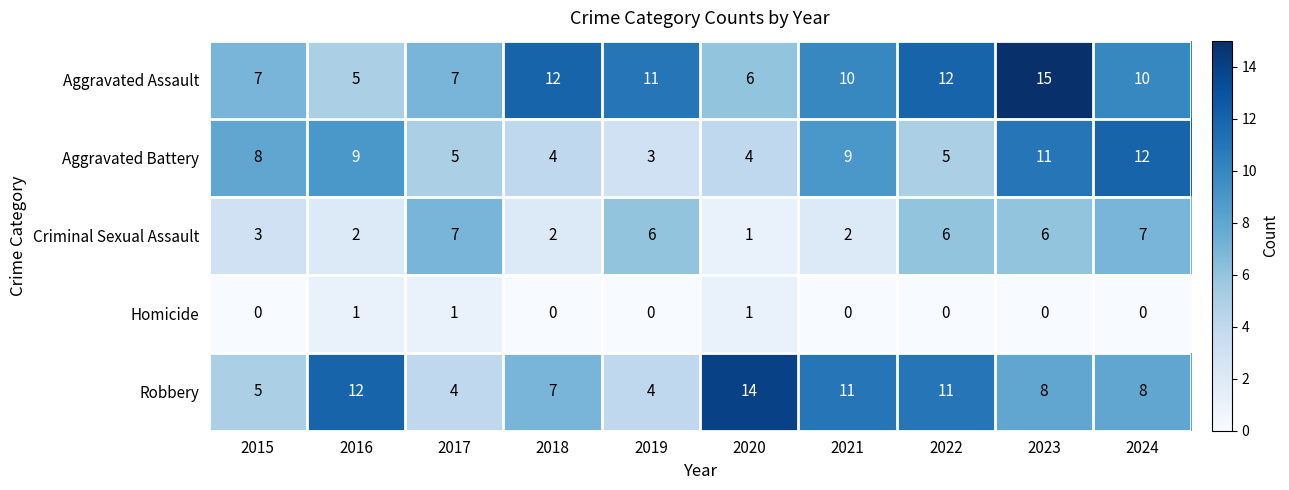

What is the difference between the highest and lowest values at 2020?

13